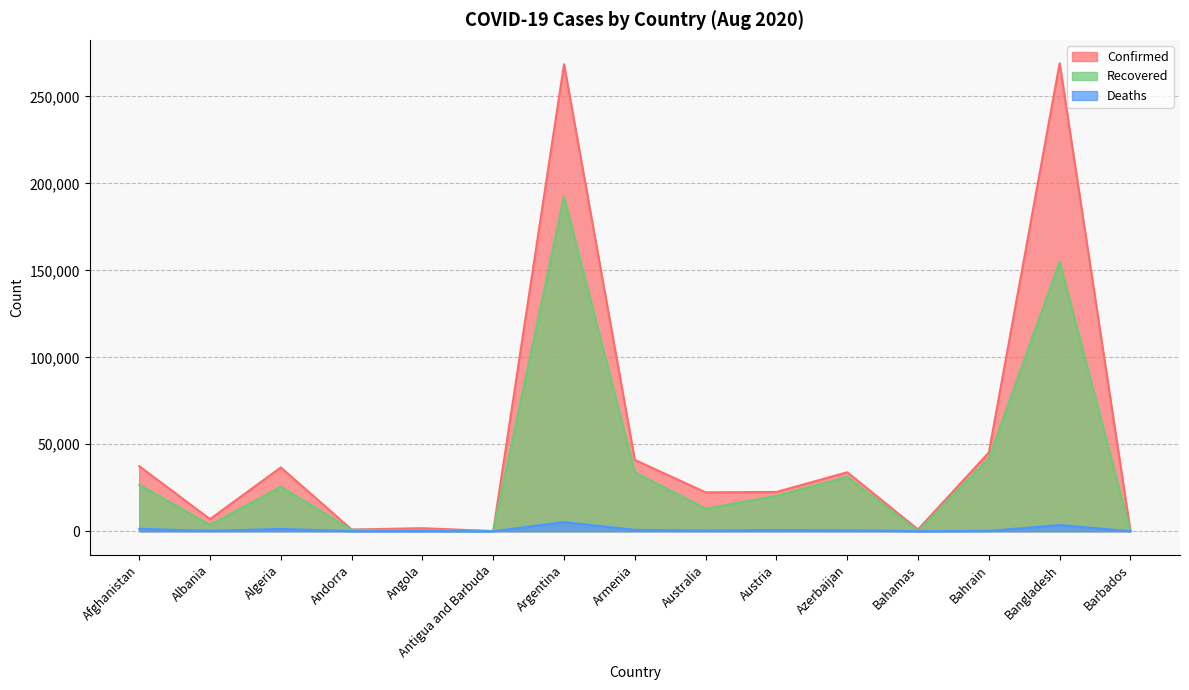

True or false: Recovered has a value of 109613 at Argentina.

False